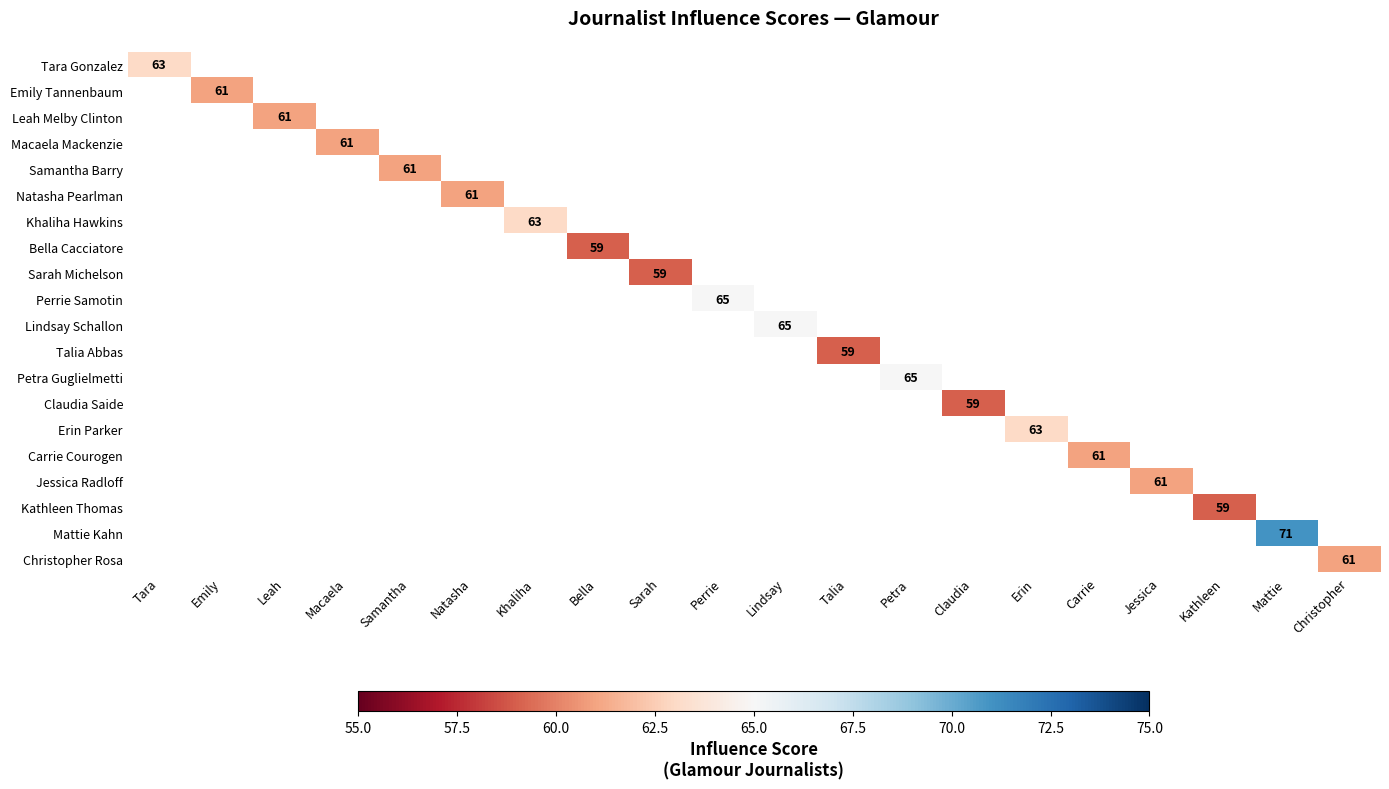

Which category has the highest value across all series?

Mattie